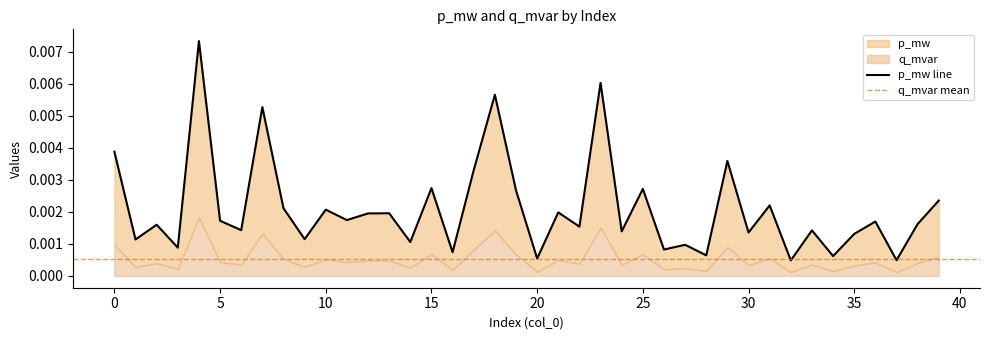

How many lines are shown in the chart?

1